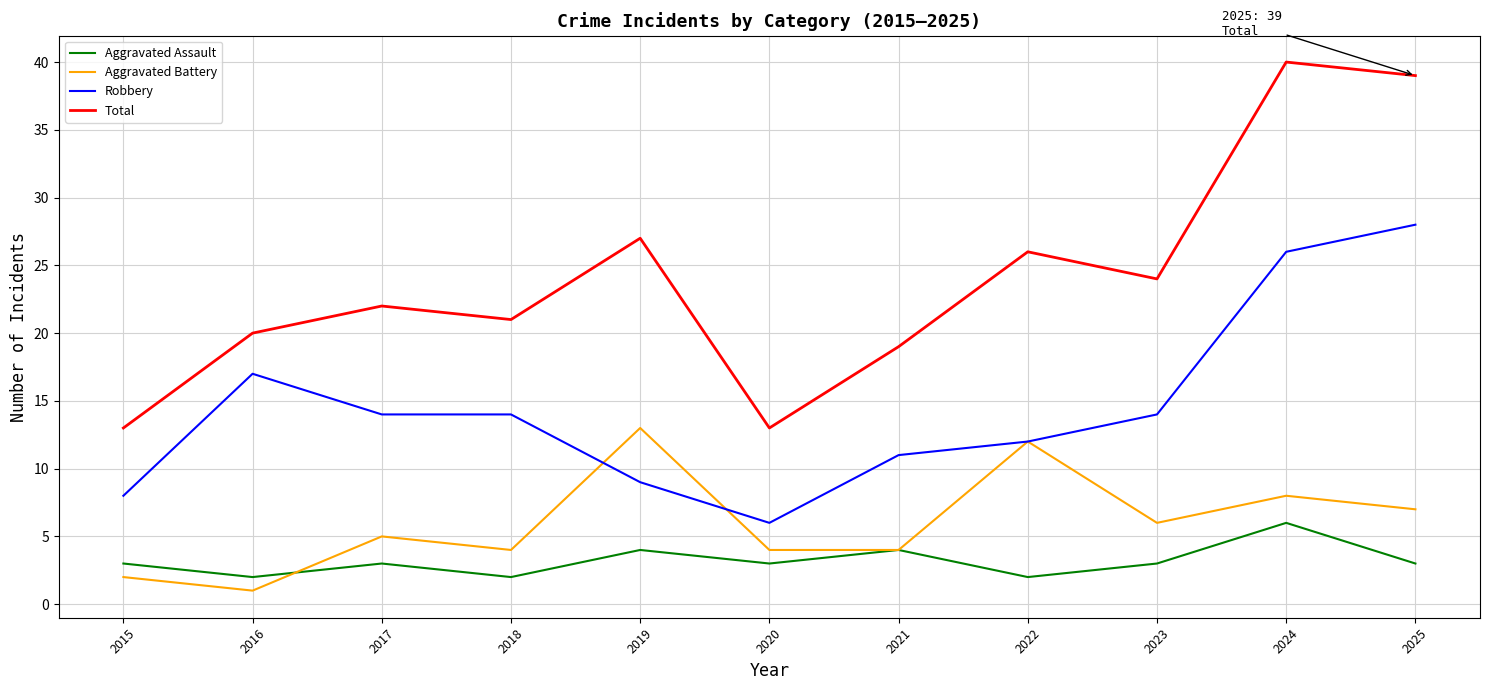

How many interior local peaks does the Aggravated Battery series have?

4